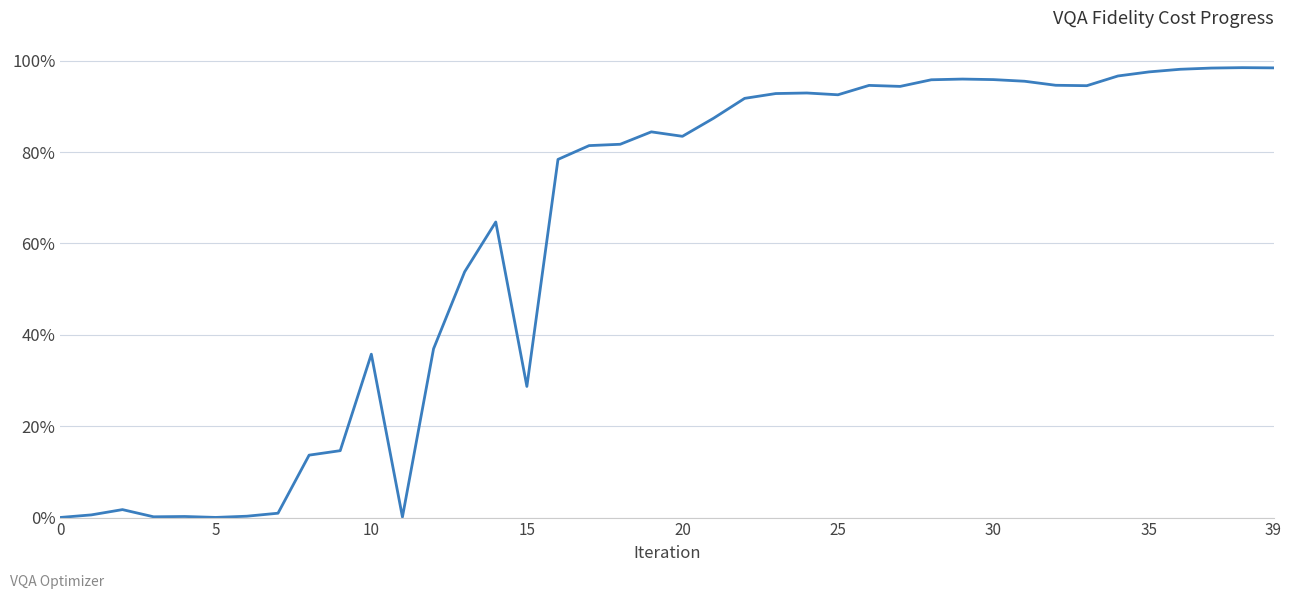

Does the chart have visible grid lines?

Yes